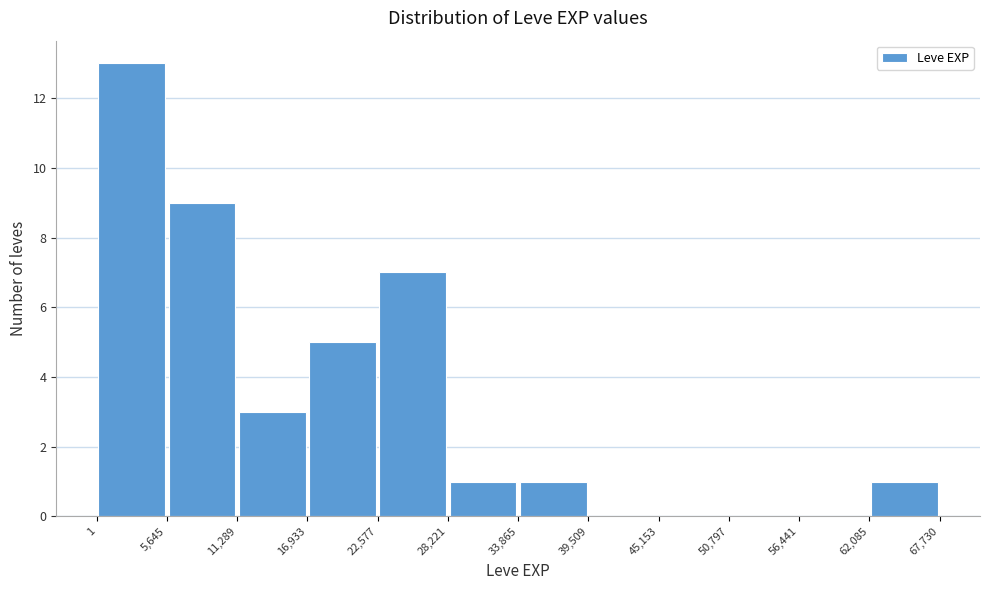

Reading left to right, list every bar in this chart as the range it spans on the x-axis followed by its height. The values are not printed on the chart, so give them approximately, as read against the axis.

1 to 5,645: 13
5,645 to 11,289: 9
11,289 to 16,933: 3
16,933 to 22,577: 5
22,577 to 28,221: 7
28,221 to 33,865: 1
33,865 to 39,509: 1
39,509 to 45,153: 0
45,153 to 50,797: 0
50,797 to 56,441: 0
56,441 to 62,085: 0
62,085 to 67,730: 1